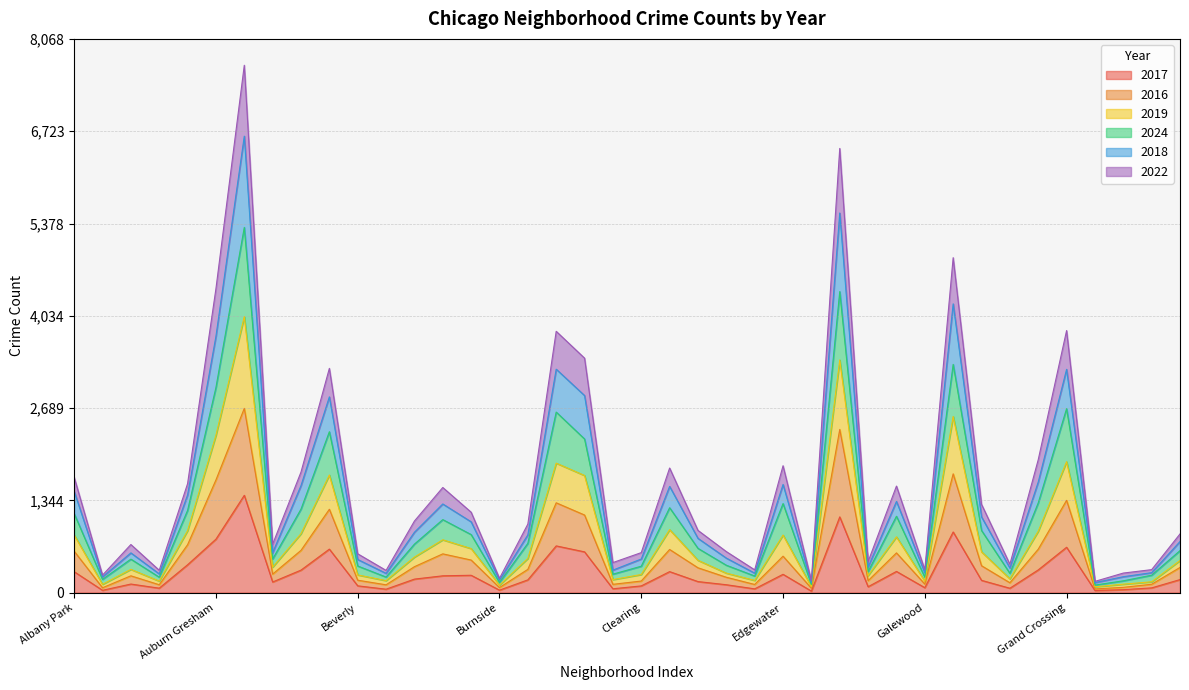

What is the label of the 18th point from the right?

Dunning